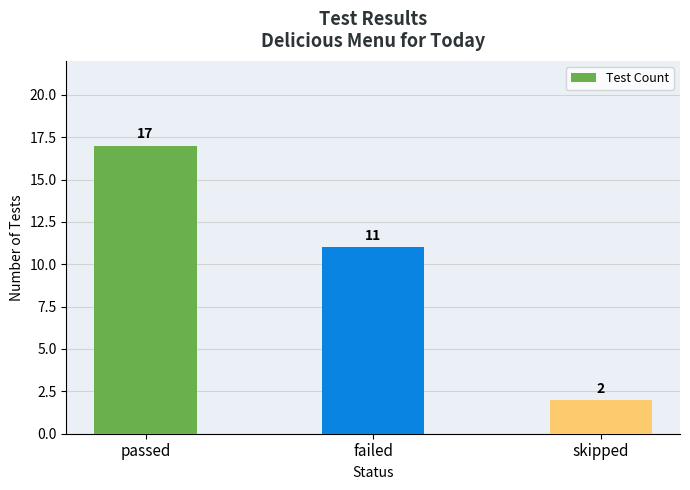

What is the value of the 2nd bar from the left?

11